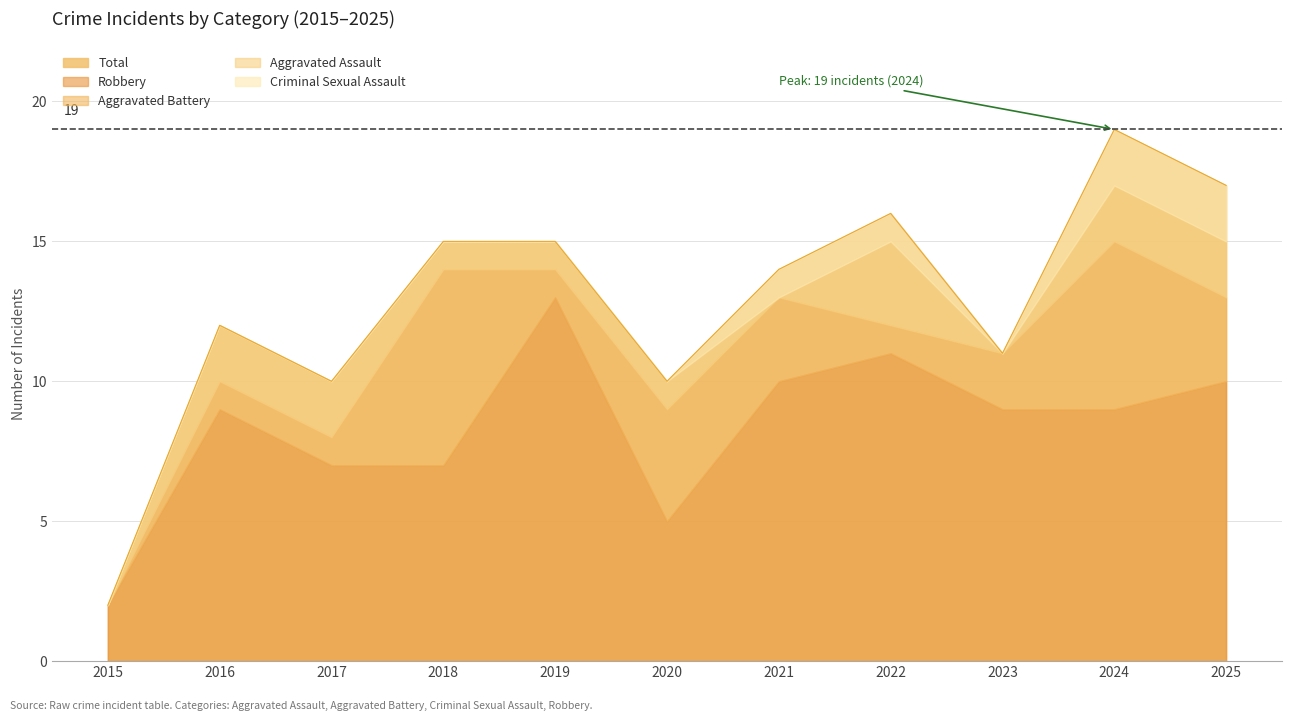

The Criminal Sexual Assault series shows 2 at 2025. True or false?

True